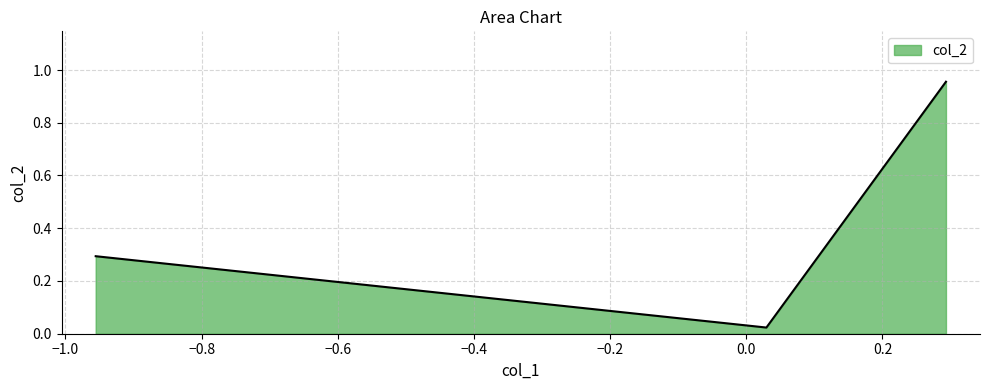

How many lines are shown in the chart?

1